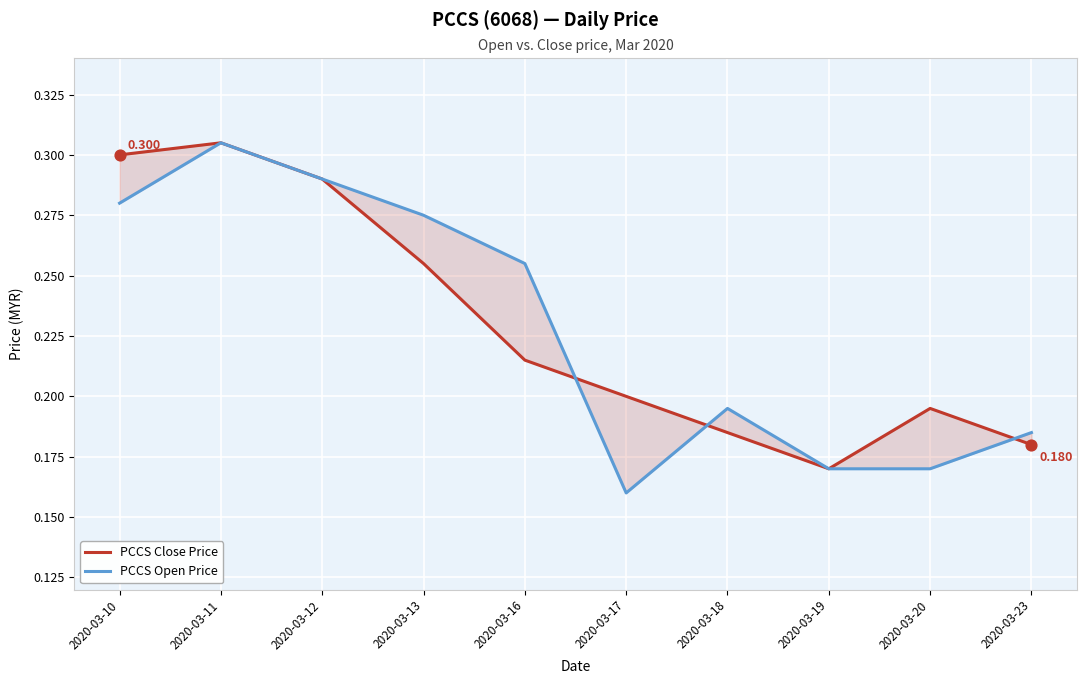

Which series reaches the maximum Y coordinate?

PCCS Close Price